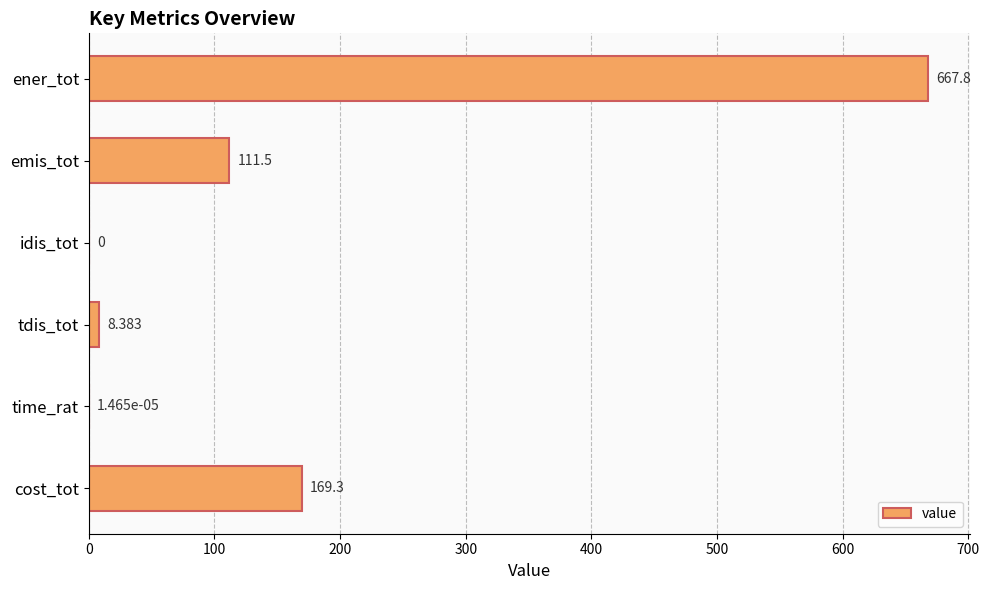

What is the maximum value shown in the chart?

667.8